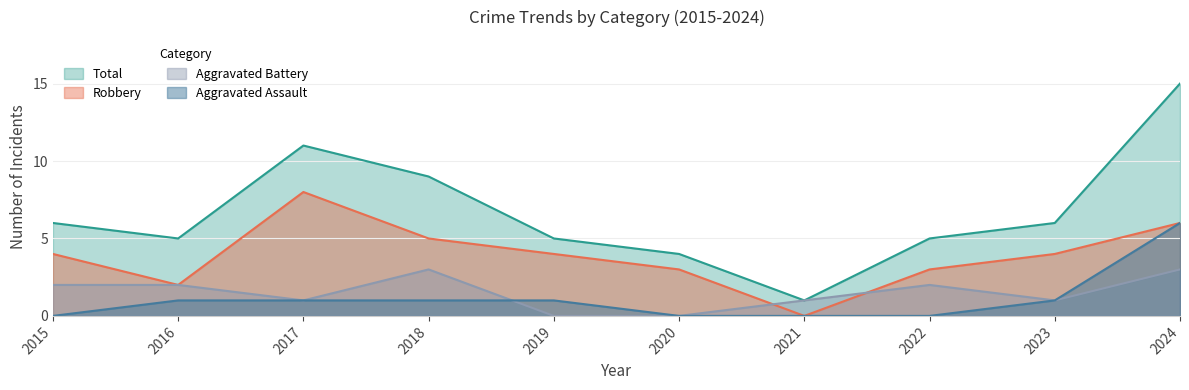

Which series has the largest total across all categories?

Total